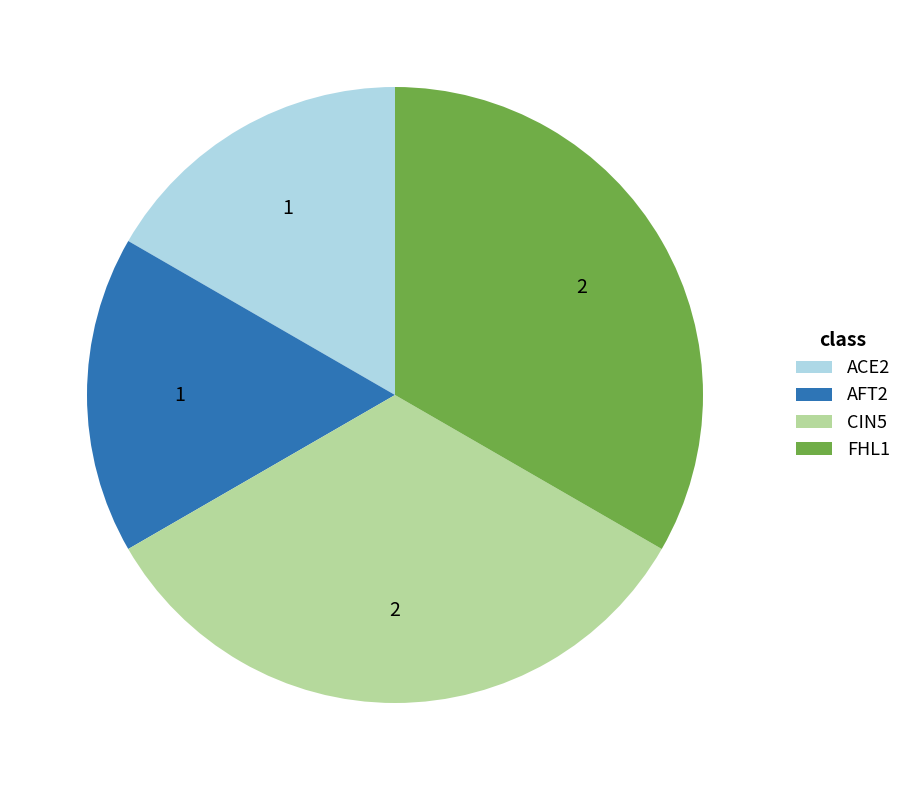

Does CIN5 account for over 50% of the chart?

No